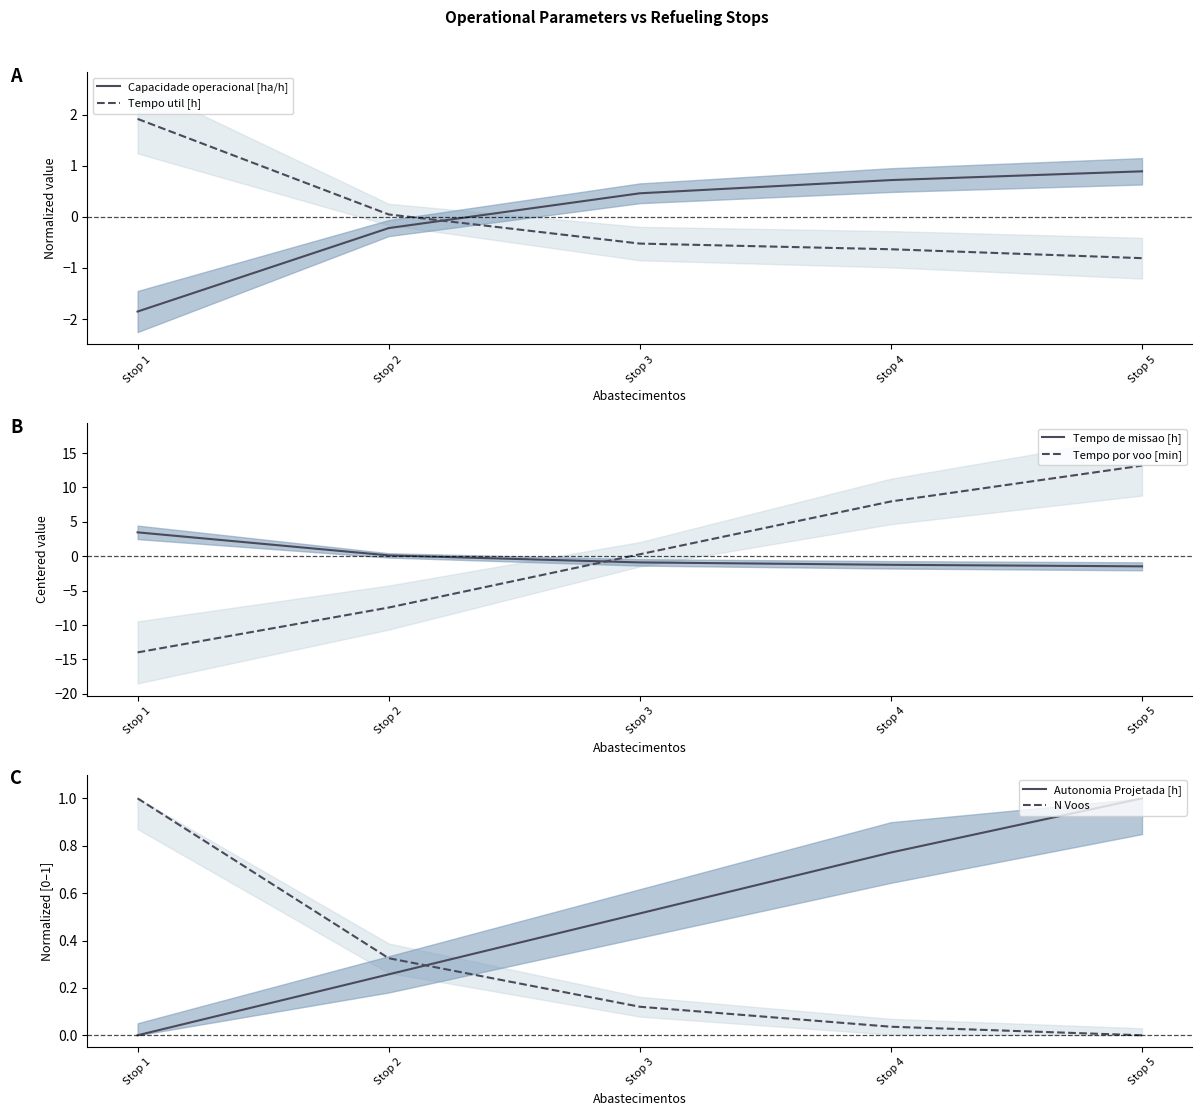

What is the greatest value displayed?

13.2